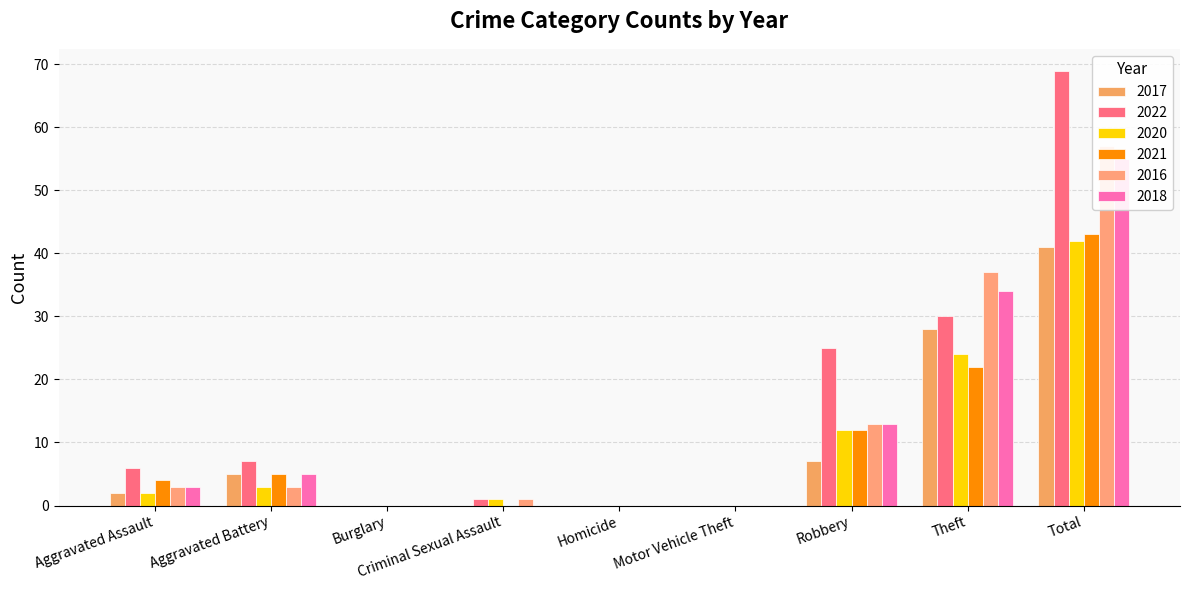

At how many categories does at least one series exceed 50?

1